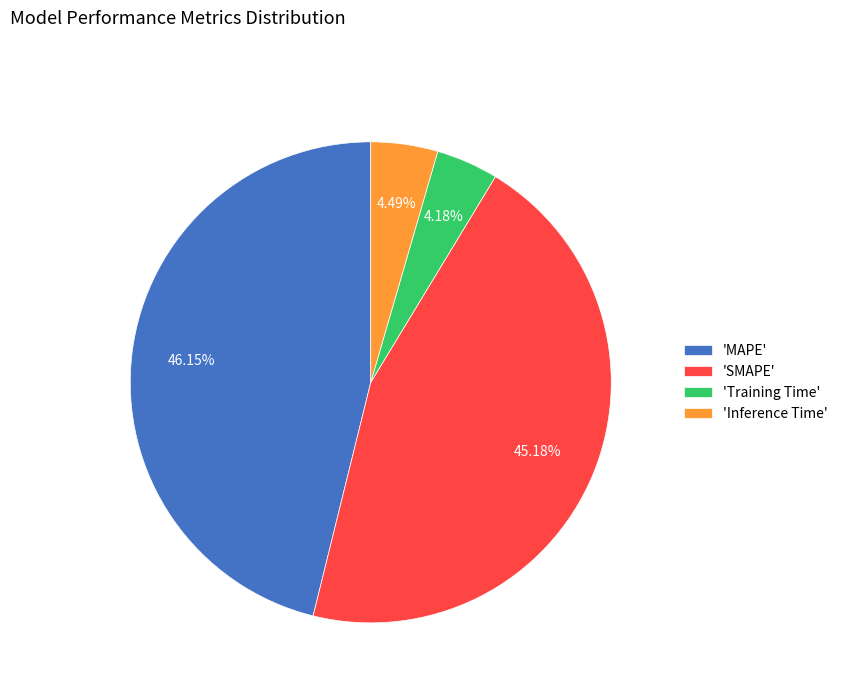

Between 'Inference Time' and 'MAPE', which is larger?

'MAPE'